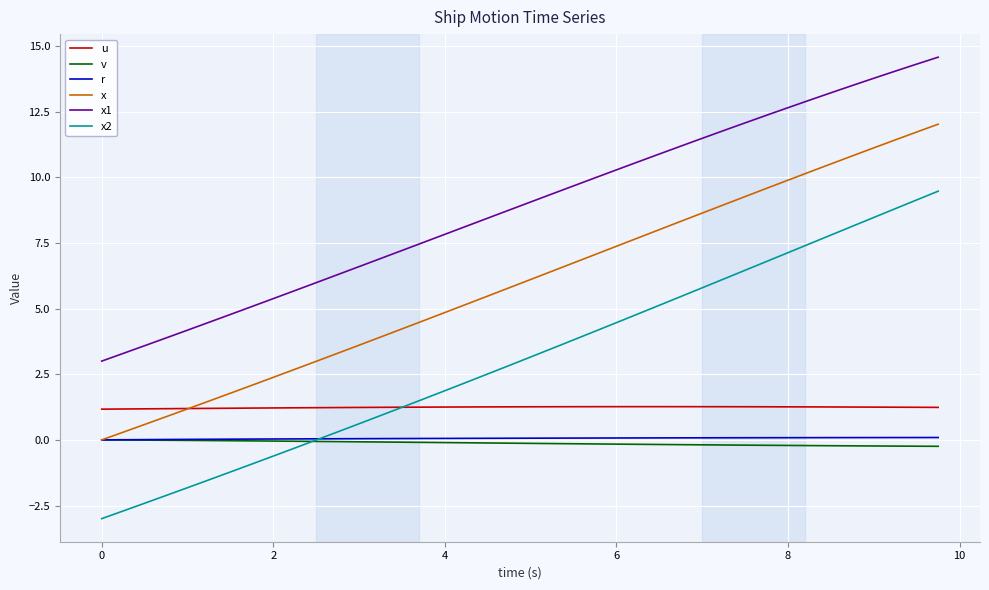

True or false: x and x2 intersect in this chart.

False